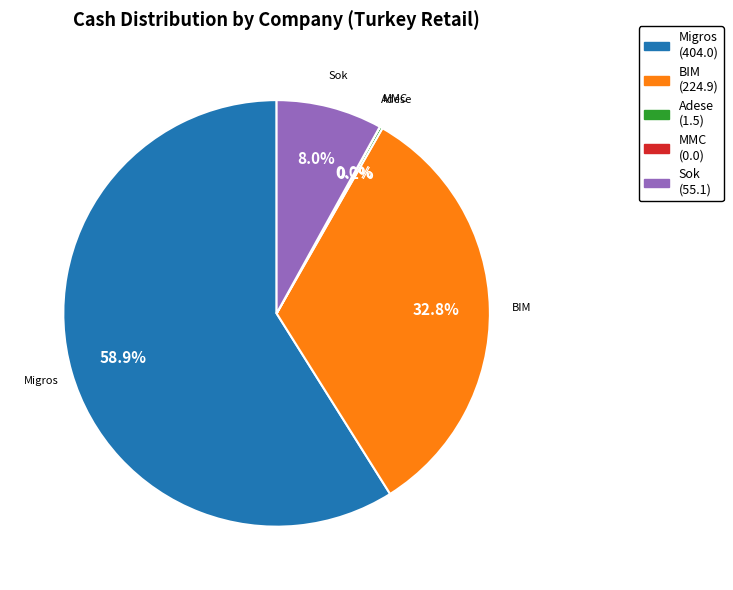

Does any single category account for the majority?

Yes